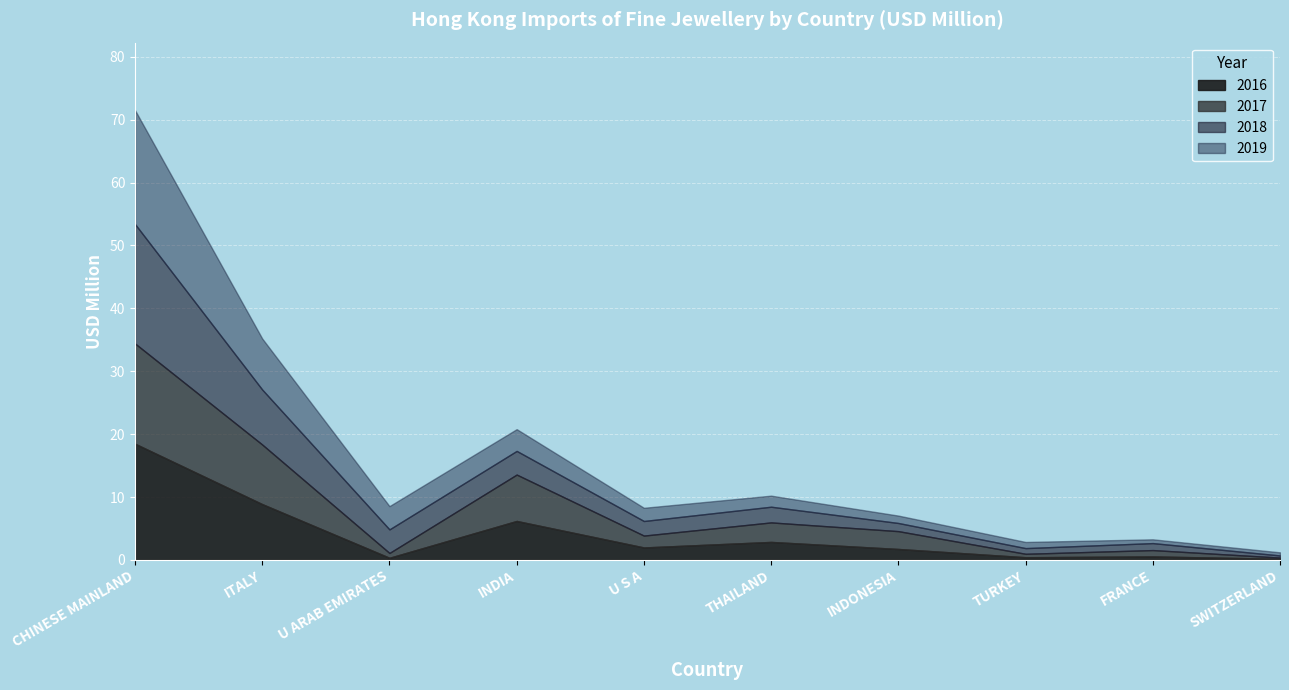

Reading left to right, extract all data points from this chart.

2016: CHINESE MAINLAND=18.5	ITALY=8.9	U ARAB EMIRATES=0.3	INDIA=6.2	U S A=2.0	THAILAND=2.9	INDONESIA=1.7	TURKEY=0.4	FRANCE=0.6	SWITZERLAND=0.2
2017: CHINESE MAINLAND=15.9	ITALY=9.5	U ARAB EMIRATES=0.8	INDIA=7.4	U S A=1.9	THAILAND=3.1	INDONESIA=2.8	TURKEY=0.5	FRANCE=1.0	SWITZERLAND=0.2
2018: CHINESE MAINLAND=19.0	ITALY=8.7	U ARAB EMIRATES=3.8	INDIA=3.8	U S A=2.3	THAILAND=2.5	INDONESIA=1.3	TURKEY=0.9	FRANCE=1.1	SWITZERLAND=0.3
2019: CHINESE MAINLAND=18.1	ITALY=8.1	U ARAB EMIRATES=3.7	INDIA=3.5	U S A=2.1	THAILAND=1.8	INDONESIA=1.2	TURKEY=1.0	FRANCE=0.6	SWITZERLAND=0.5